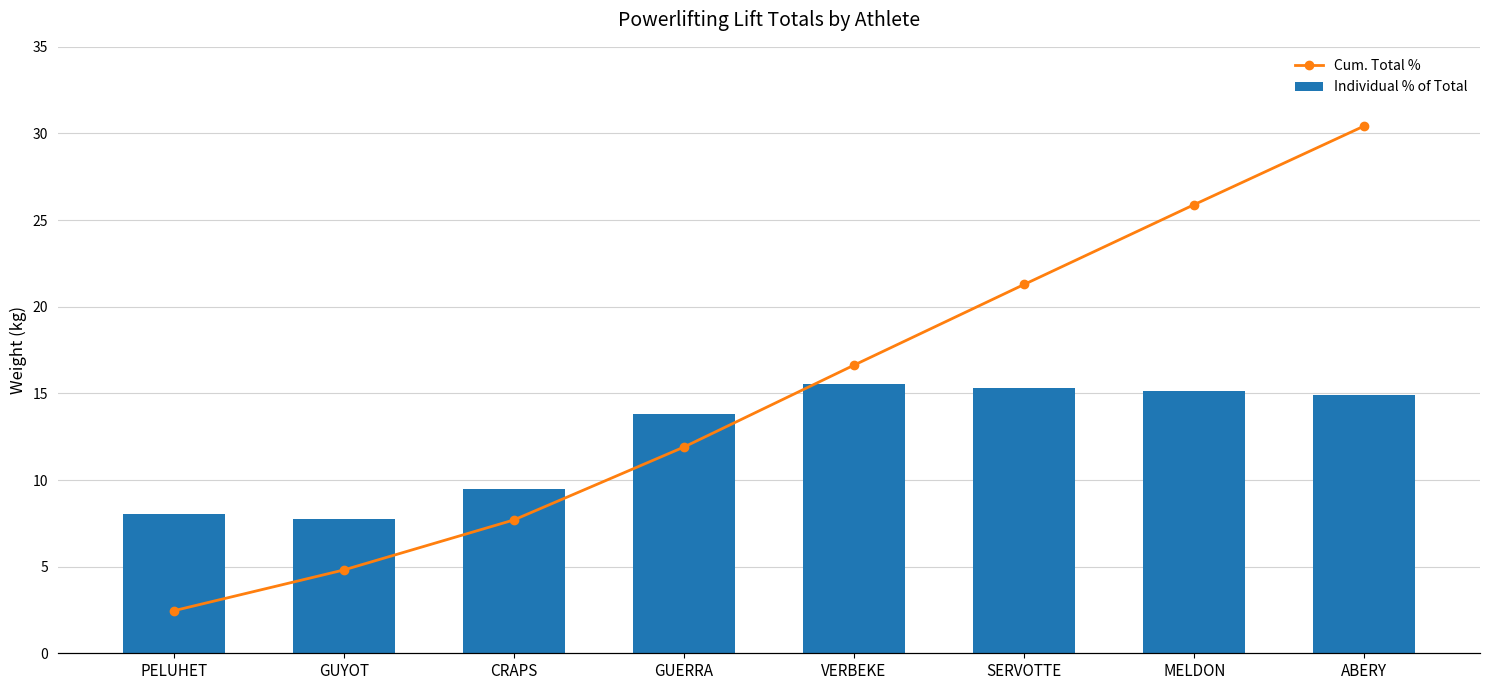

List the series in order of their overall mean, highest first.

Cum. Total %, Individual % of Total